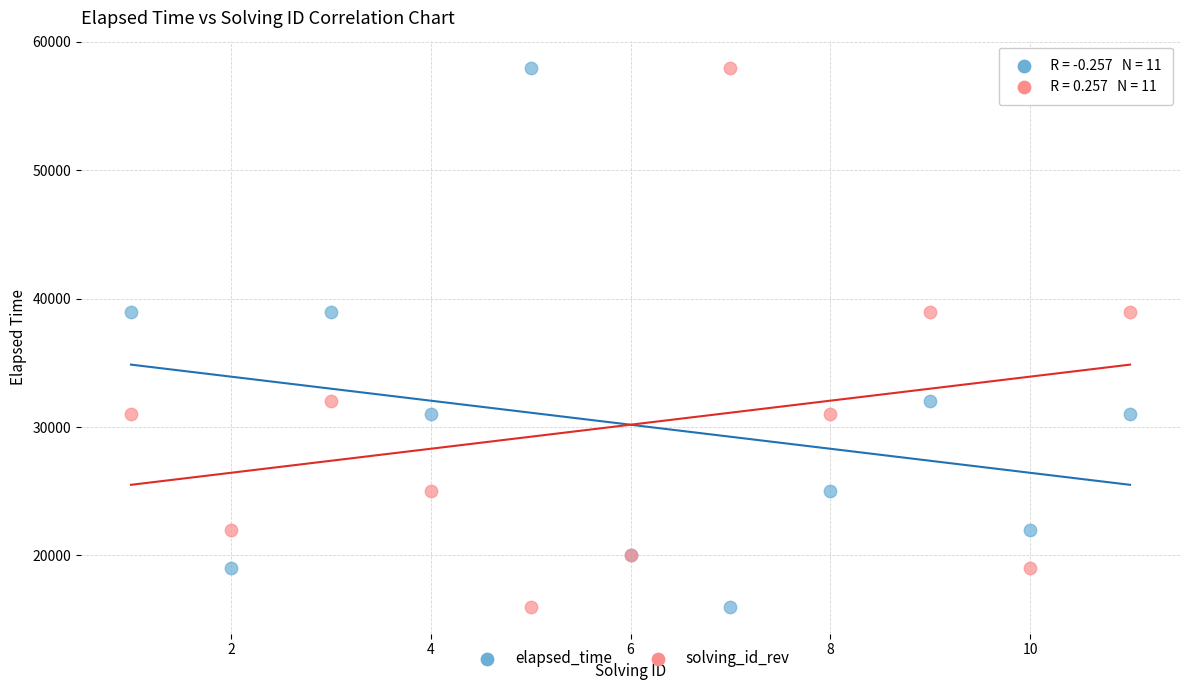

What are all the series names shown in the legend?

elapsed_time, solving_id_rev